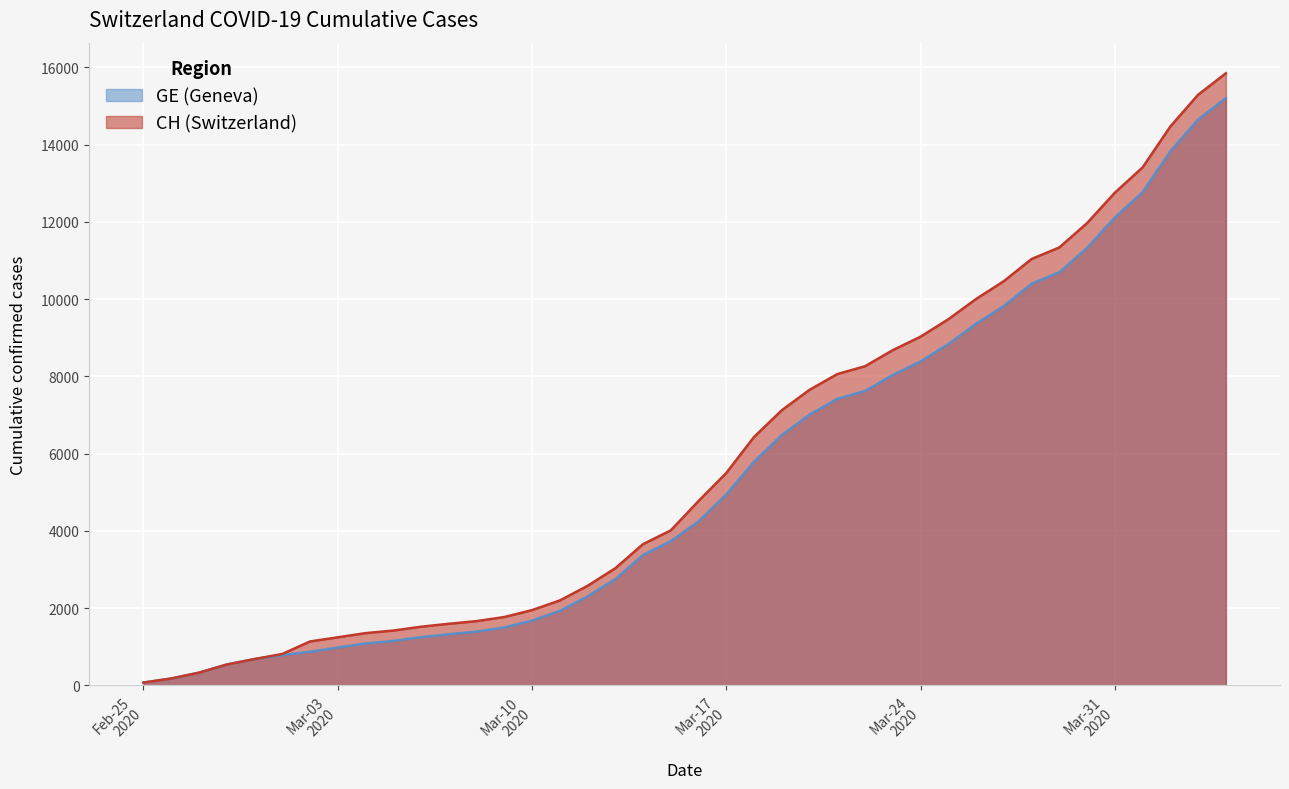

Rank the series by their maximum value, from lowest to highest.

GE, CH